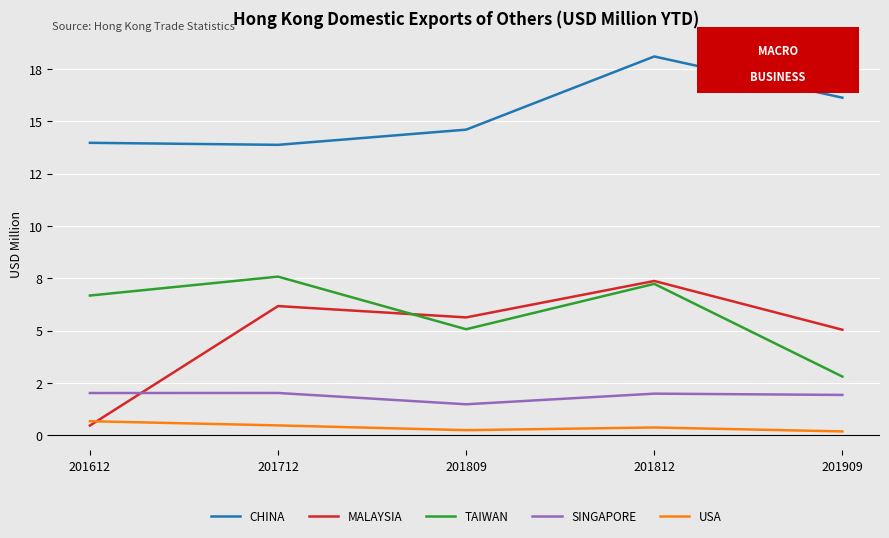

What is the sum of all MALAYSIA values?

24.7